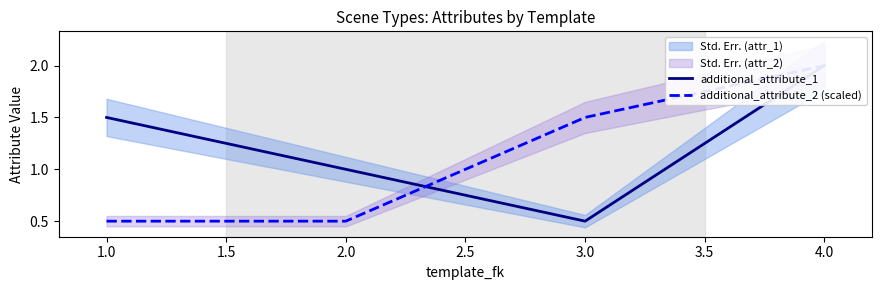

Which has a higher value, 3.0 or 2.0?

2.0